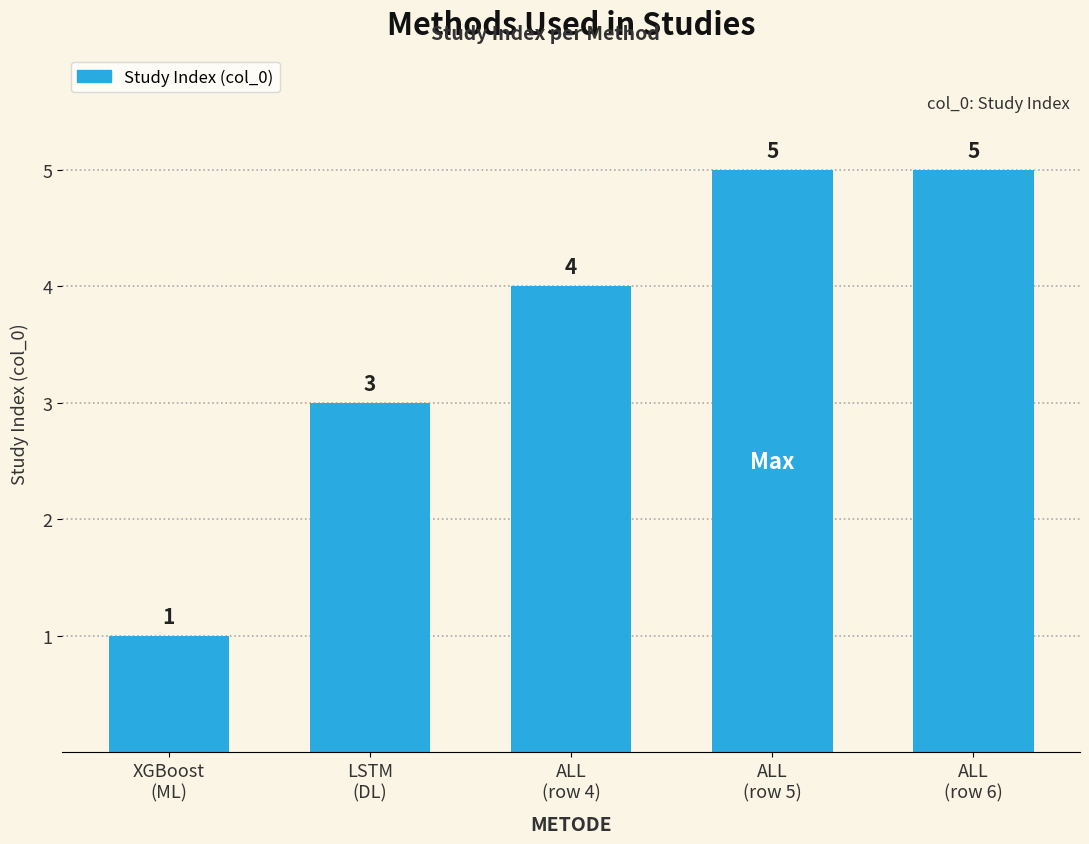

How many values are below 4?

2